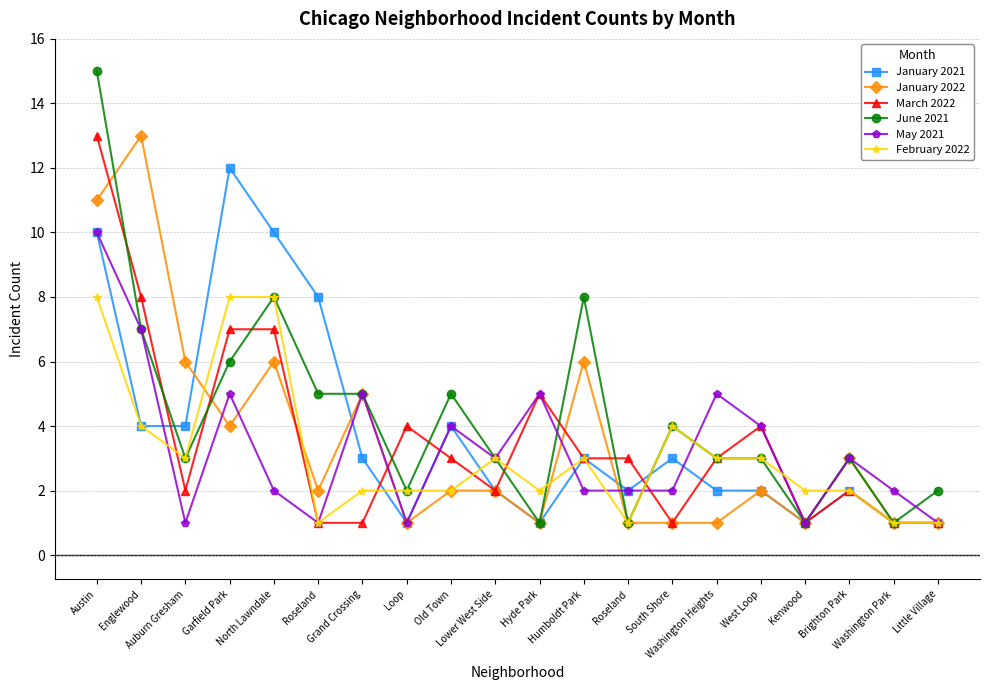

What is the maximum value for January 2021?

12